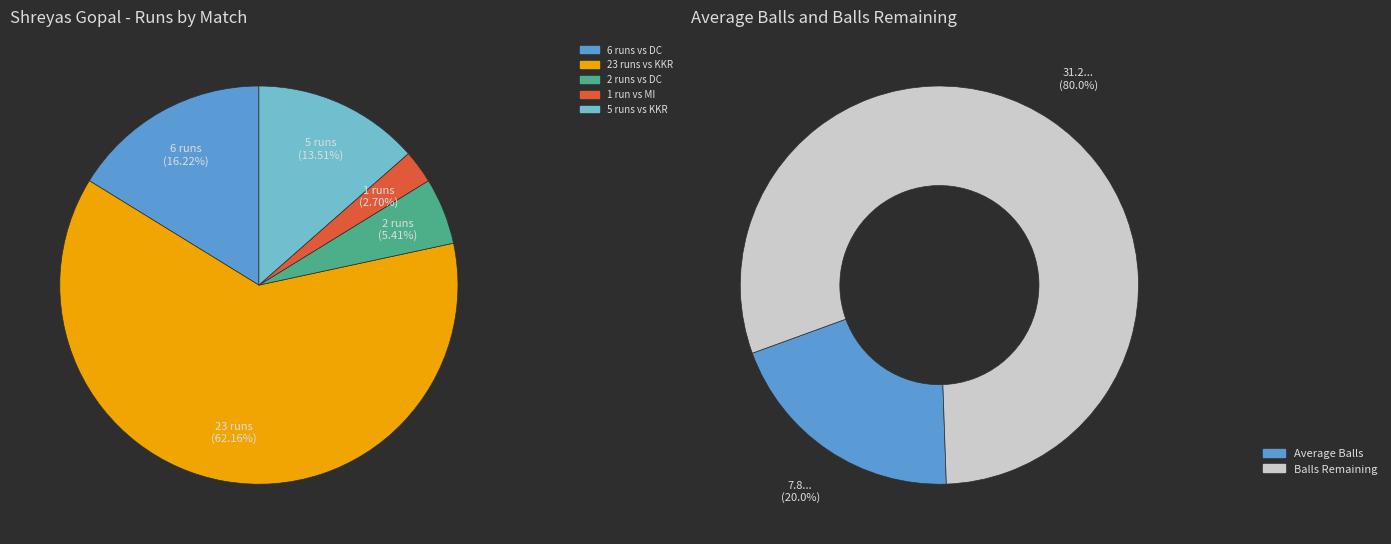

Which slice is the largest?

balls